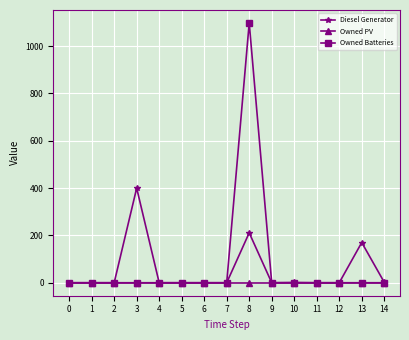

Rank the series by their maximum value, from lowest to highest.

Owned PV, Diesel Generator, Owned Batteries